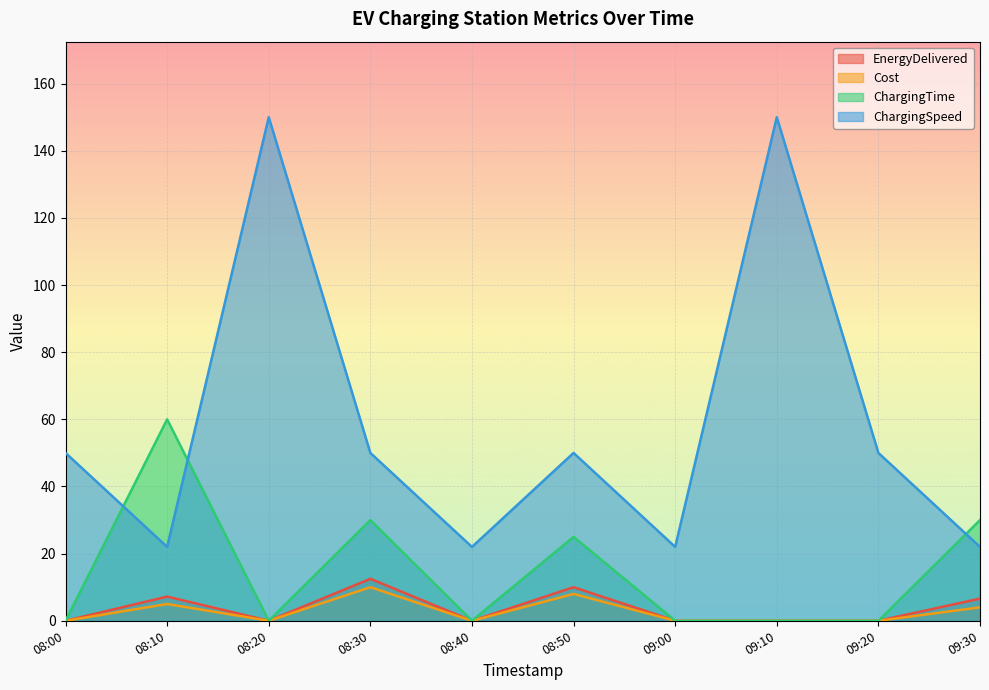

Reading left to right, transcribe all the data shown in this chart.

EnergyDelivered: 08:00=0.0	08:10=7.2	08:20=0.0	08:30=12.5	08:40=0.0	08:50=10.0	09:00=0.0	09:10=0.0	09:20=0.0	09:30=6.6
Cost: 08:00=0.0	08:10=5.0	08:20=0.0	08:30=10.0	08:40=0.0	08:50=8.0	09:00=0.0	09:10=0.0	09:20=0.0	09:30=4.0
ChargingTime: 08:00=0.0	08:10=60.0	08:20=0.0	08:30=30.0	08:40=0.0	08:50=25.0	09:00=0.0	09:10=0.0	09:20=0.0	09:30=30.0
ChargingSpeed: 08:00=50.0	08:10=22.0	08:20=150.0	08:30=50.0	08:40=22.0	08:50=50.0	09:00=22.0	09:10=150.0	09:20=50.0	09:30=22.0